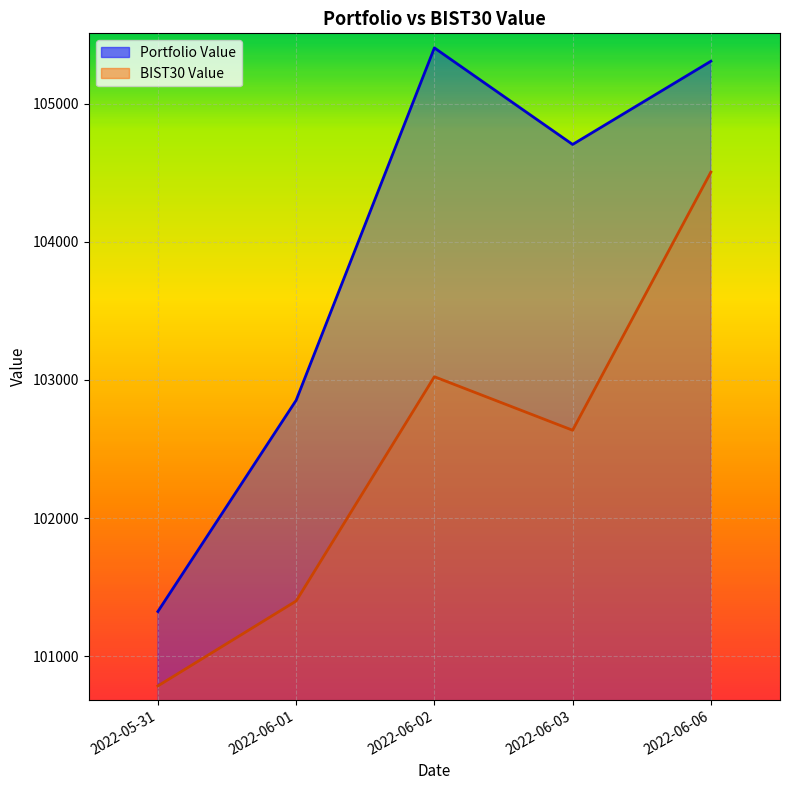

Between 2022-06-01 and 2022-06-03, which is larger?

2022-06-03